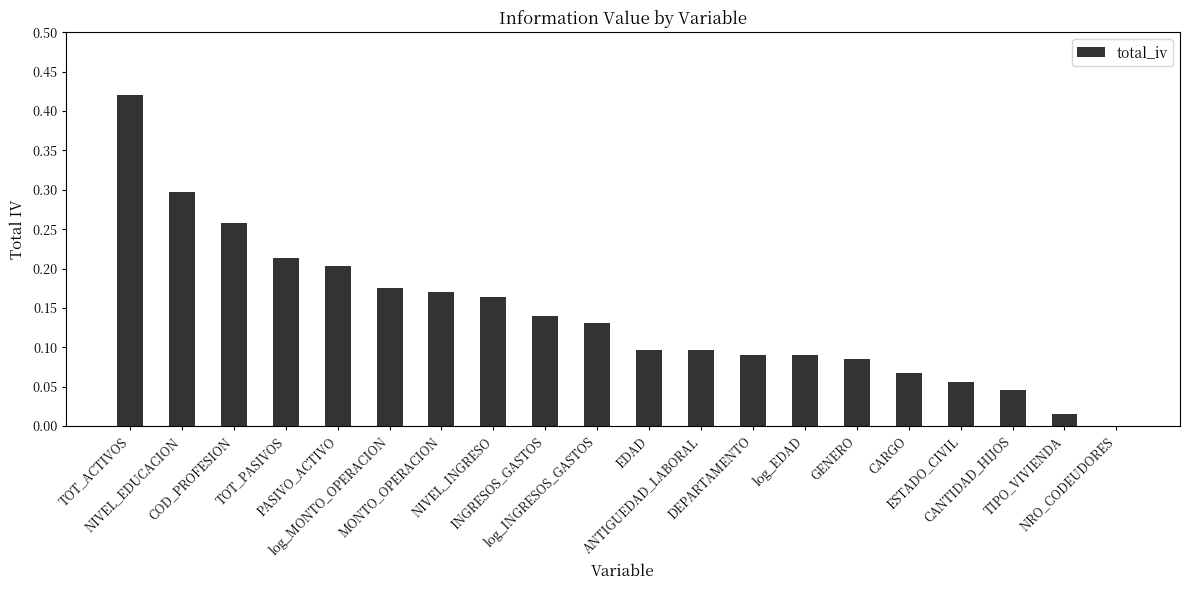

Rank the categories by value from lowest to highest.

NRO_CODEUDORES, TIPO_VIVIENDA, CANTIDAD_HIJOS, ESTADO_CIVIL, CARGO, GENERO, log_EDAD, DEPARTAMENTO, ANTIGUEDAD_LABORAL, EDAD, log_INGRESOS_GASTOS, INGRESOS_GASTOS, NIVEL_INGRESO, MONTO_OPERACION, log_MONTO_OPERACION, PASIVO_ACTIVO, TOT_PASIVOS, COD_PROFESION, NIVEL_EDUCACION, TOT_ACTIVOS